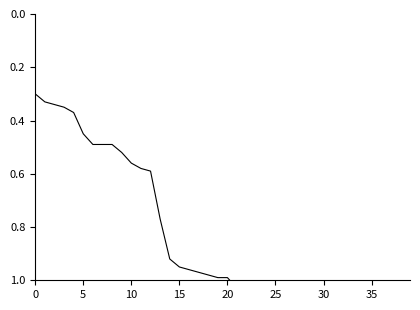

Which label corresponds to the largest value in the chart?

30